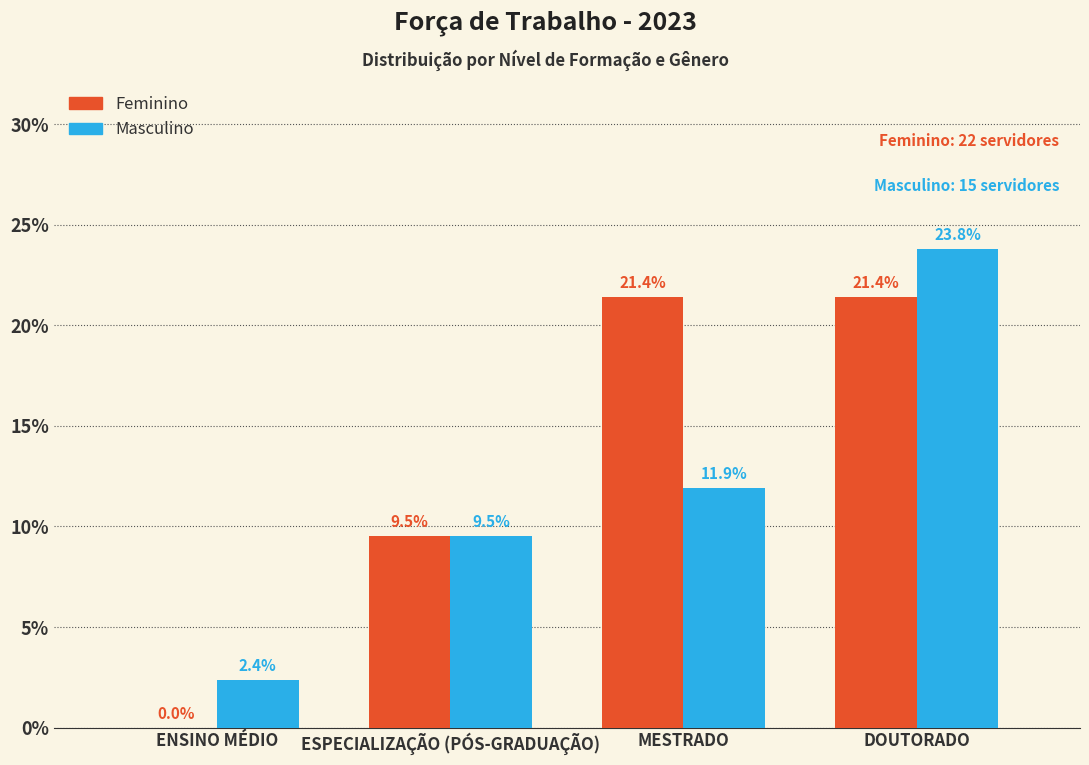

At which category is the sum across all series the highest?

DOUTORADO